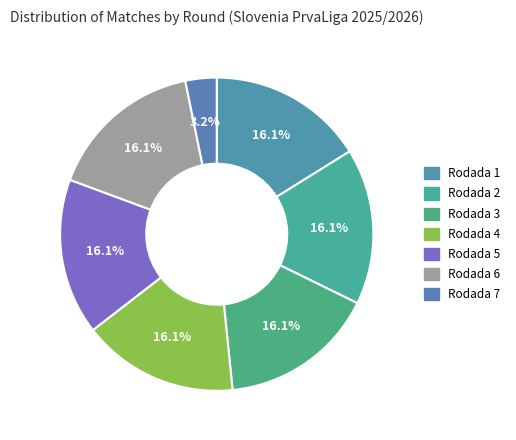

How many segments does this pie chart have?

7